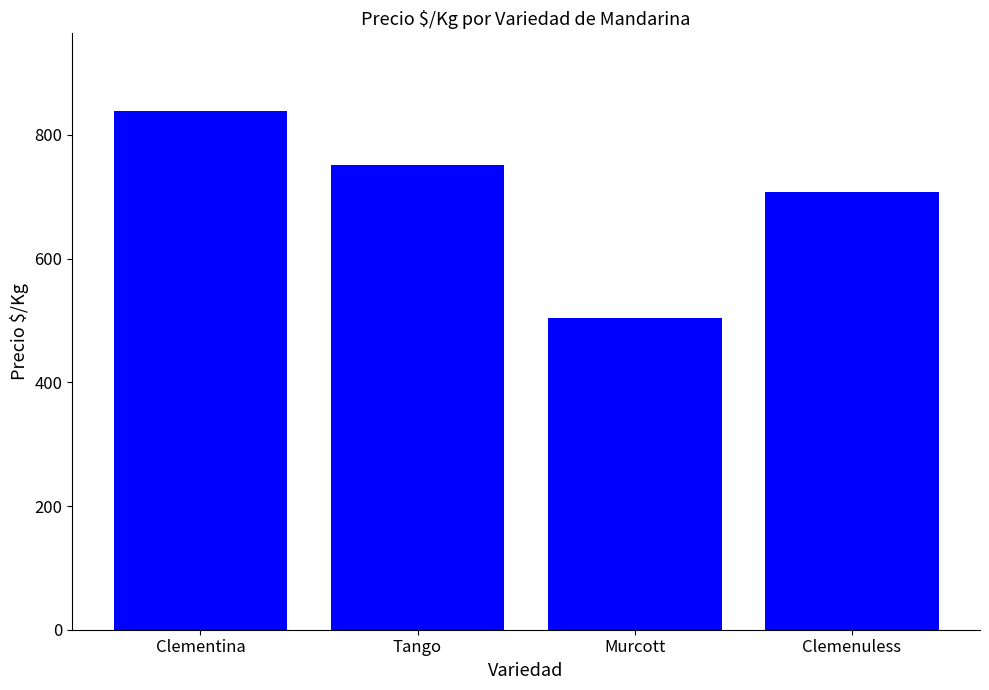

Rank the categories by value from highest to lowest.

Clementina, Tango, Clemenuless, Murcott